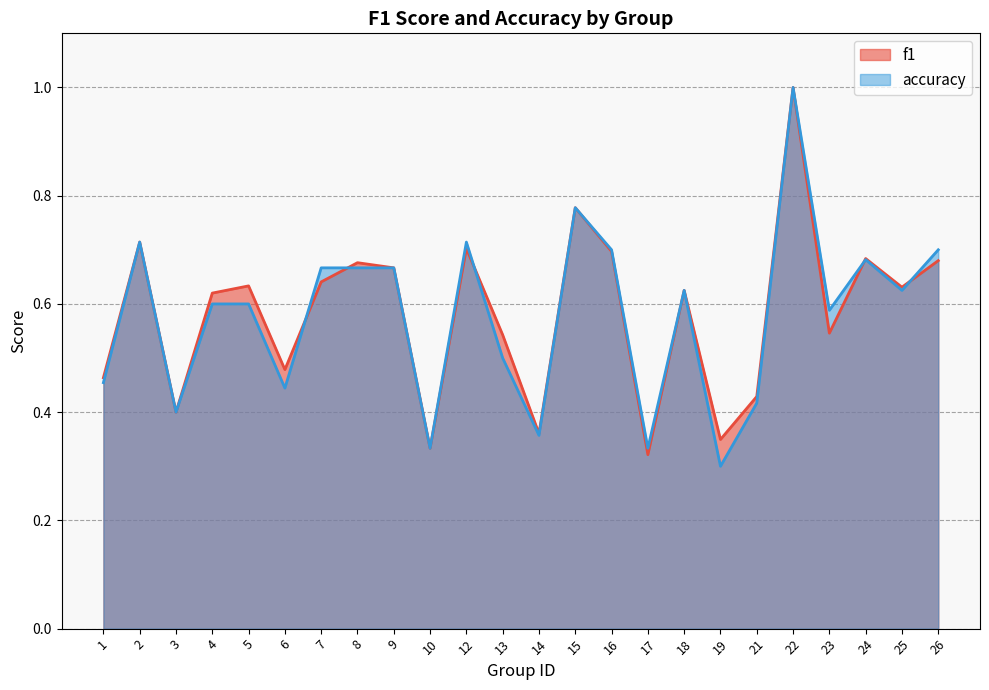

What is the difference between the maximum and minimum values in the f1 series?

0.7